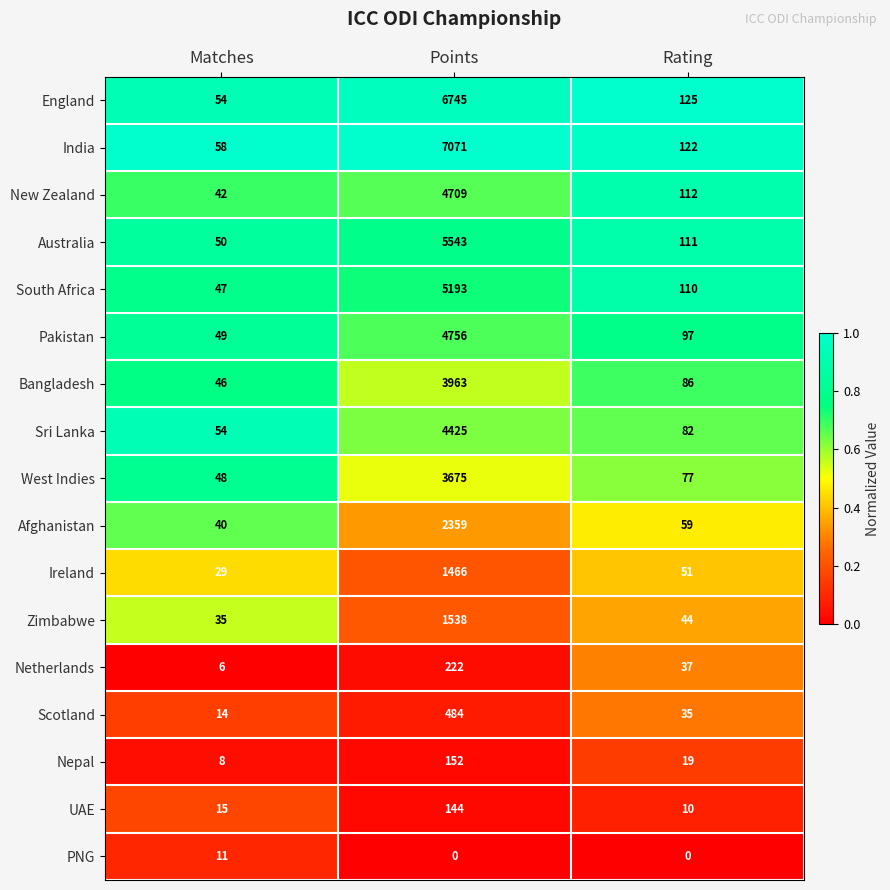

Which series has the largest range (max minus min)?

India